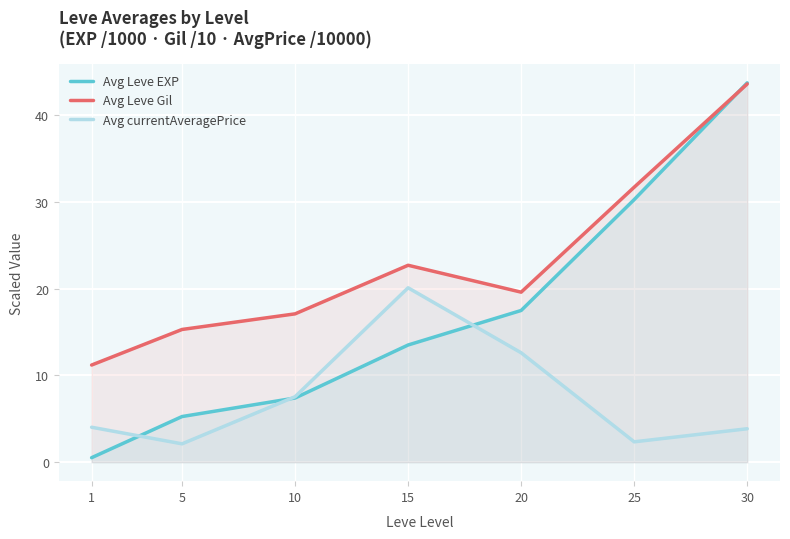

How many lines are shown in the chart?

3